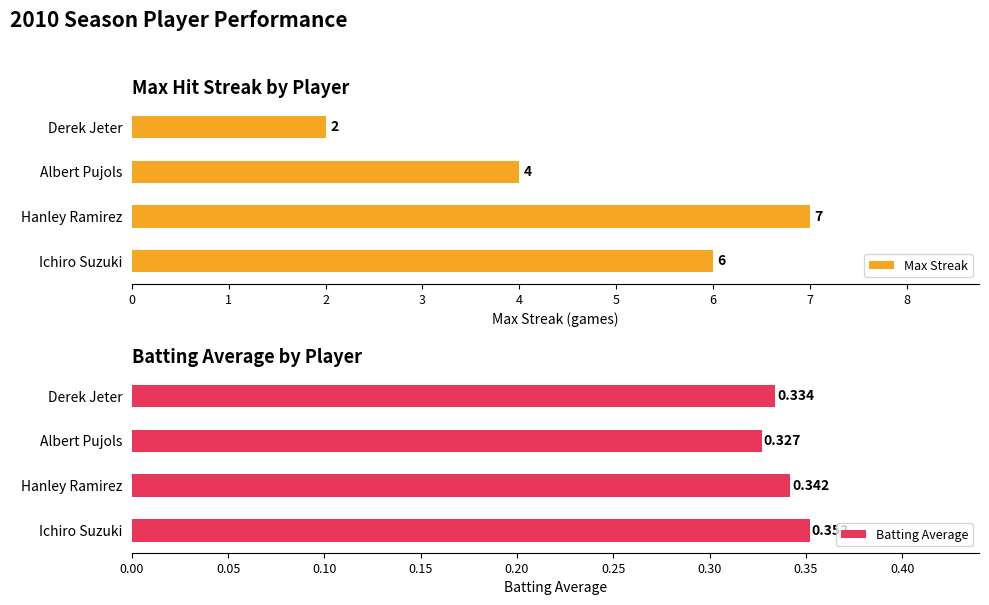

Reading left to right, extract all data points from this chart.

Max Streak: 6.0	7.0	4.0	2.0
Batting Average: 0.4	0.3	0.3	0.3